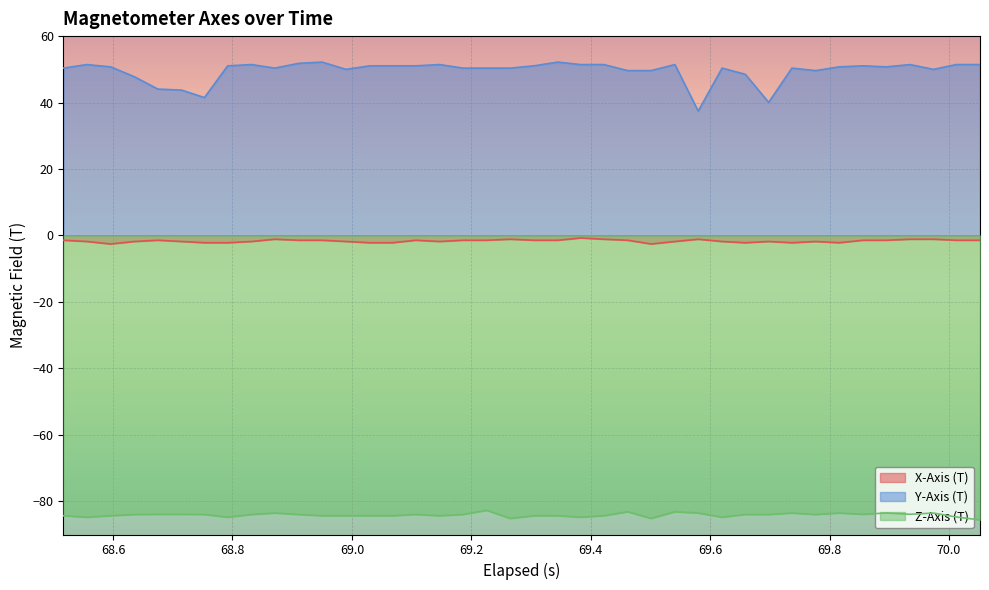

Rank the series by their maximum value, from highest to lowest.

Y-Axis (T), X-Axis (T), Z-Axis (T)